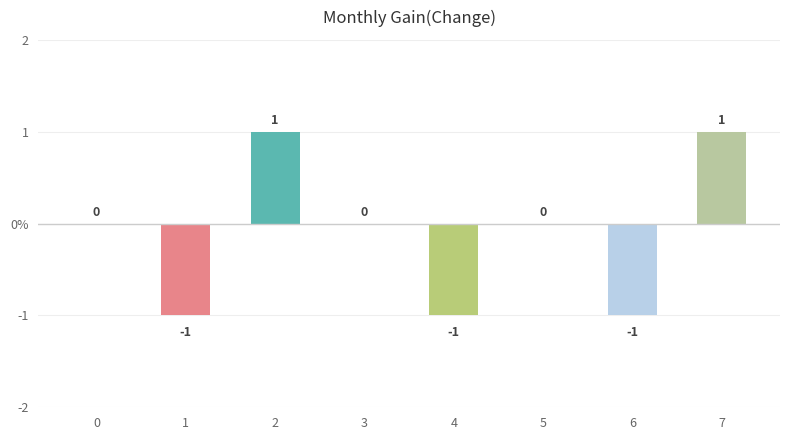

Which label corresponds to the smallest value in the chart?

1